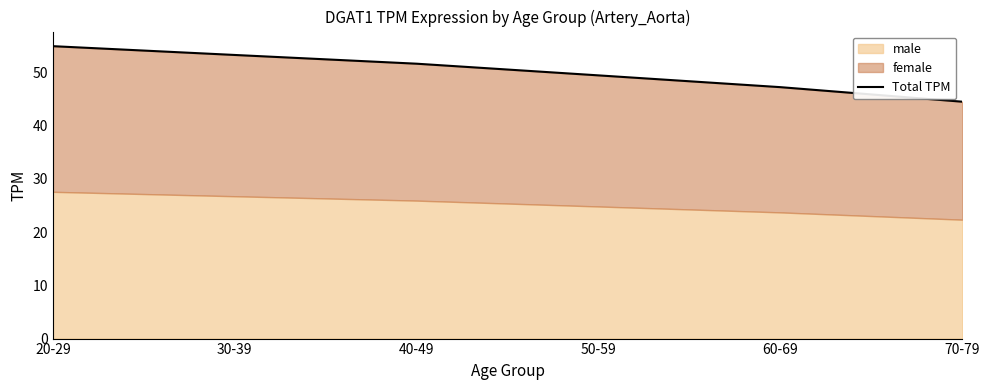

What is the smallest value displayed?

44.5